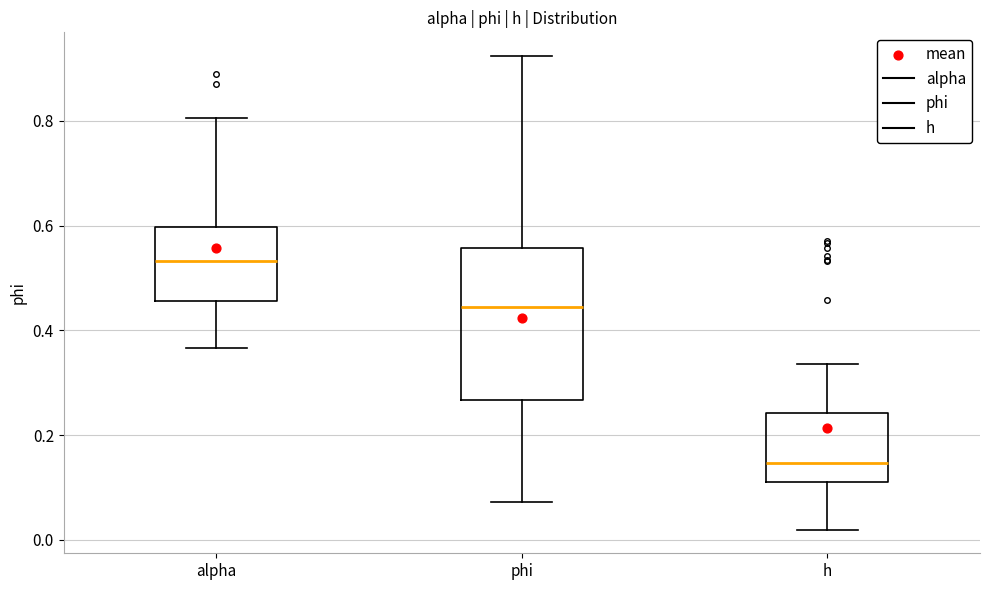

Where does the upper whisker of the box for alpha end on the y-axis? The values are not printed on the chart, so give them approximately, as read against the axis.

0.80